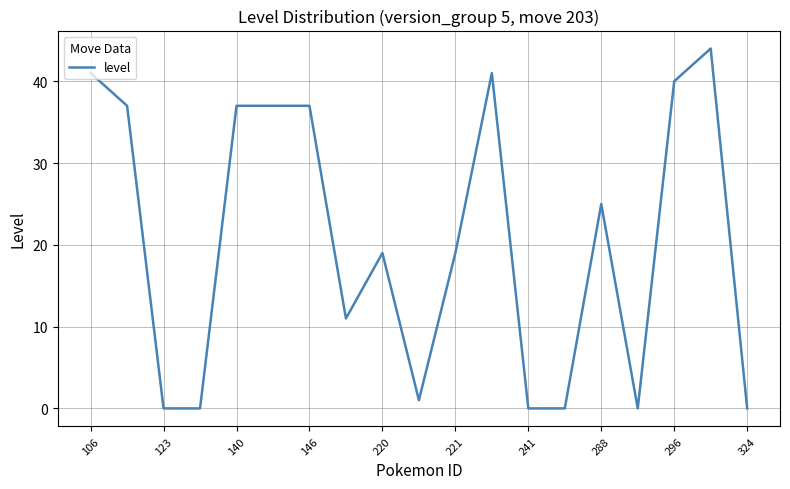

Reading left to right, what are all the values shown in this chart?

41	37	0	0	37	37	37	11	19	1	19	41	0	0	25	0	40	44	0